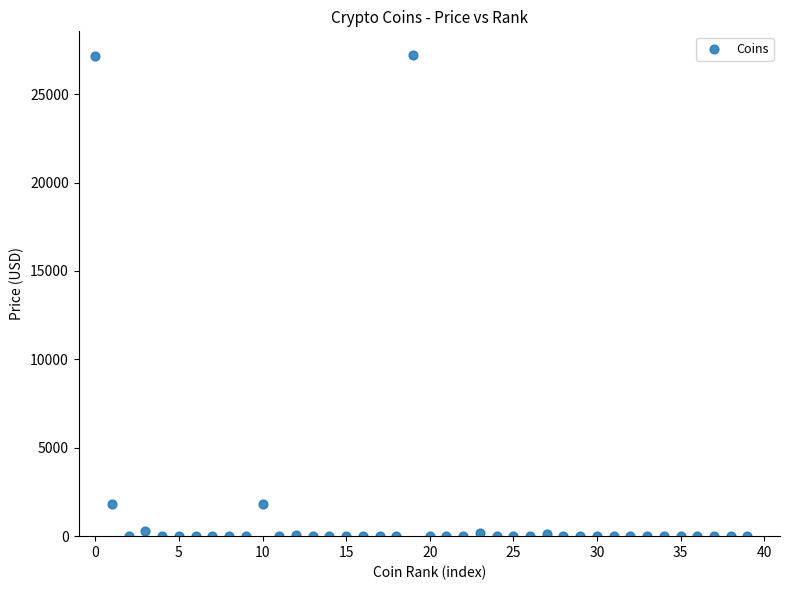

What is the range of Y values (max minus min)?

27190.0